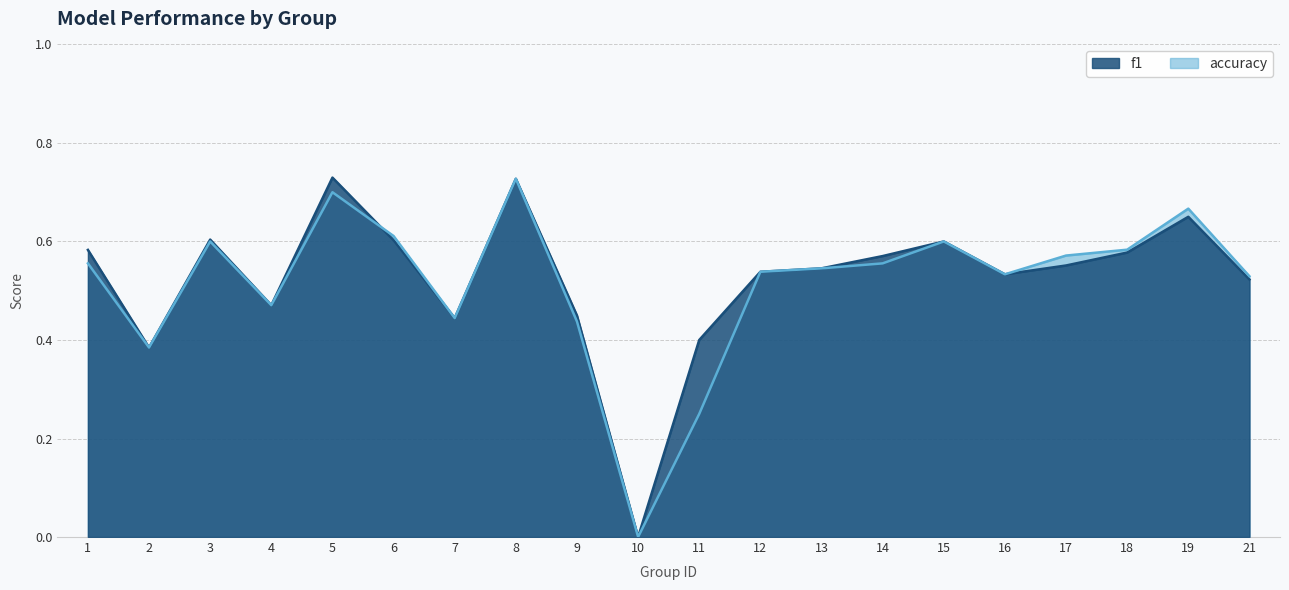

Reading right to left, extract all data points from this chart.

f1: 21=0.5	19=0.7	18=0.6	17=0.6	16=0.5	15=0.6	14=0.6	13=0.5	12=0.5	11=0.4	10=0.0	9=0.4	8=0.7	7=0.4	6=0.6	5=0.7	4=0.5	3=0.6	2=0.4	1=0.6
accuracy: 21=0.5	19=0.7	18=0.6	17=0.6	16=0.5	15=0.6	14=0.6	13=0.5	12=0.5	11=0.2	10=0.0	9=0.4	8=0.7	7=0.4	6=0.6	5=0.7	4=0.5	3=0.6	2=0.4	1=0.6